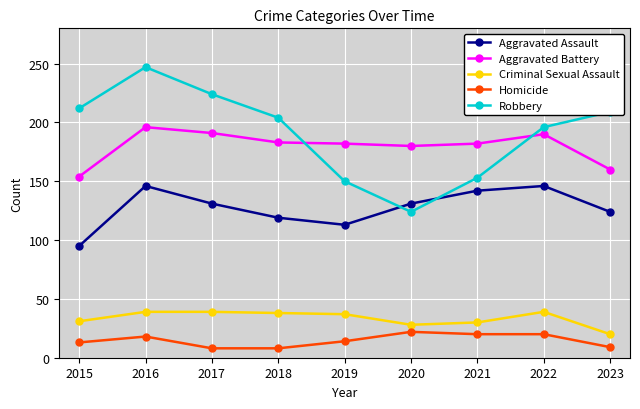

In Robbery, how many points are higher than both neighbors (excluding endpoints)?

1